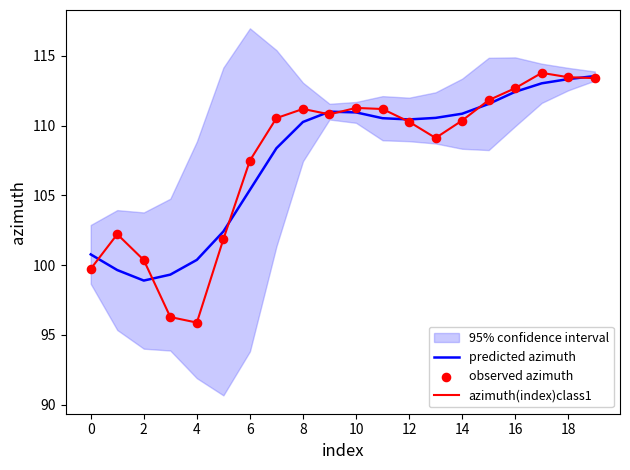

At how many categories does at least one series exceed 98?

20